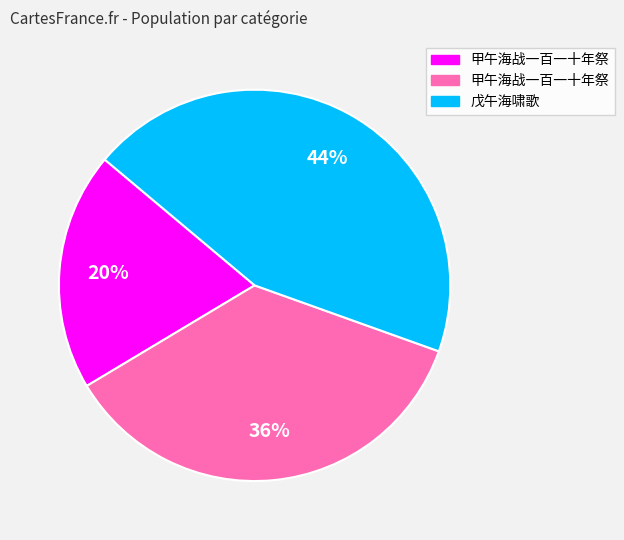

Is there a majority slice in this chart?

No